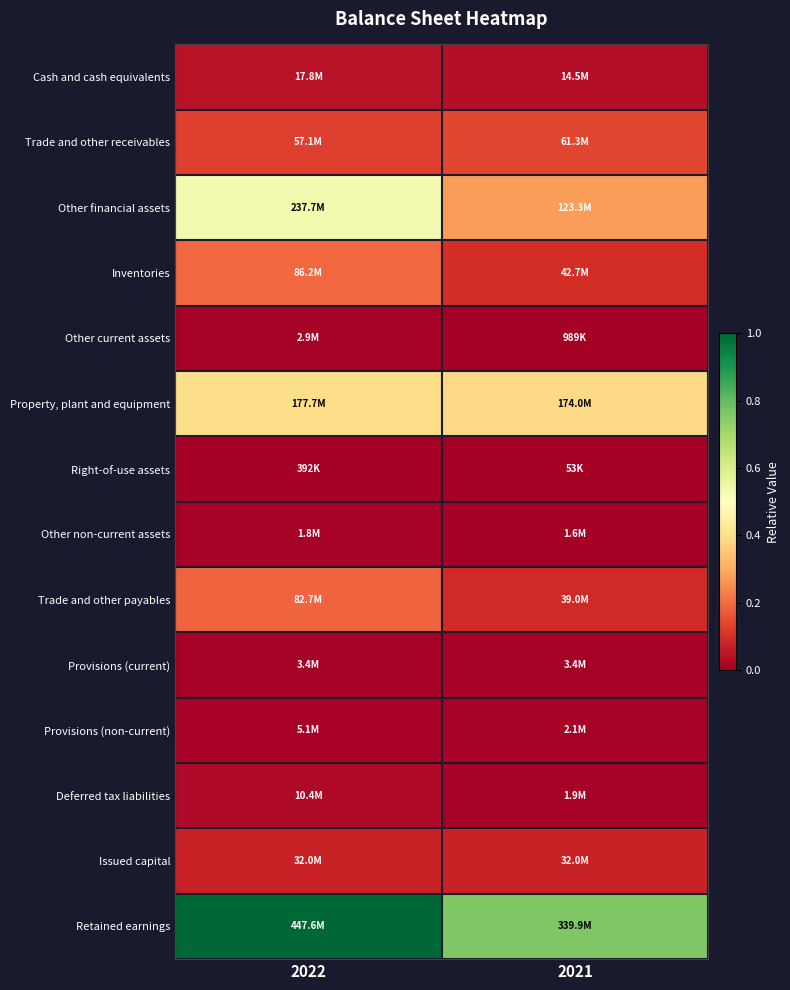

How many data points does each series have?

2